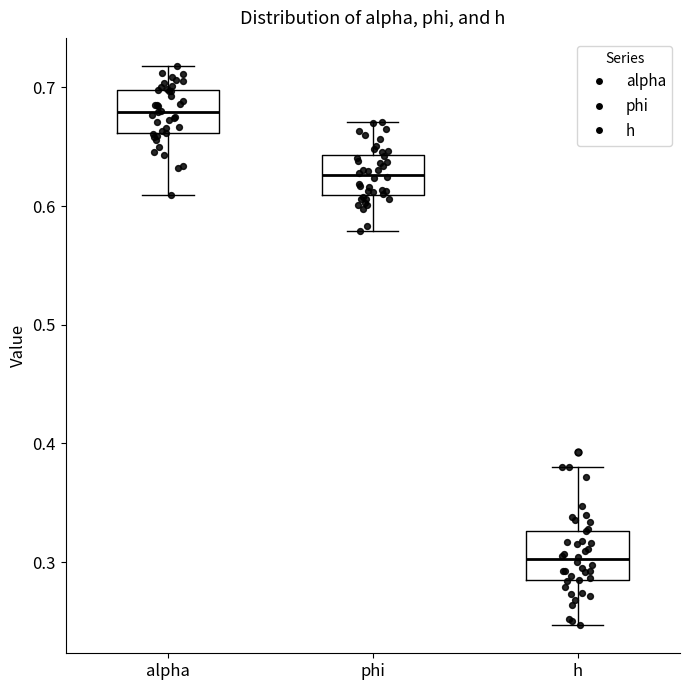

Where does the upper whisker of the box for h end on the y-axis? The values are not printed on the chart, so give them approximately, as read against the axis.

0.38